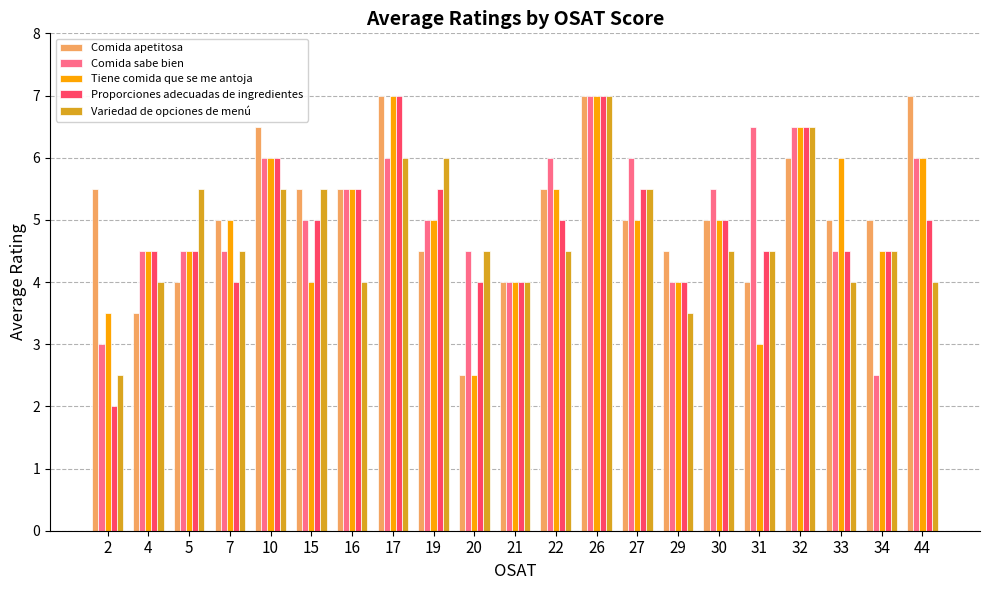

What value does the Comida apetitosa series have at 5?

4.0